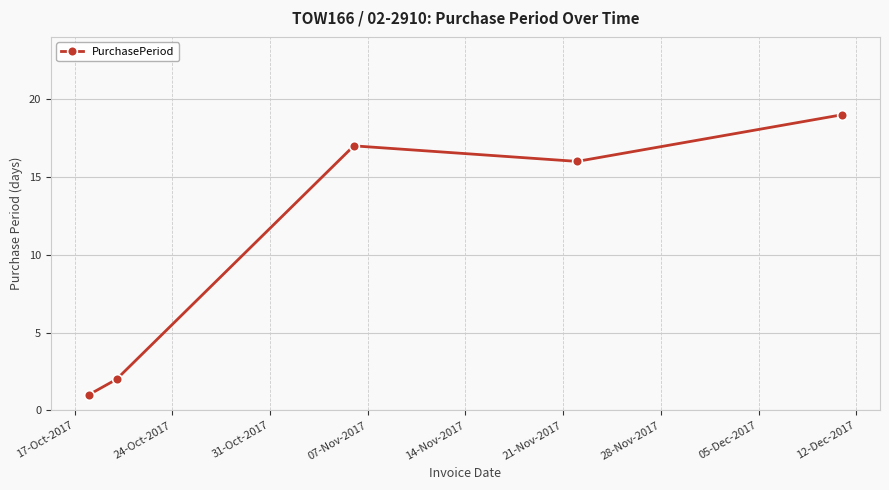

What is the value of the 4th point from the left?

16